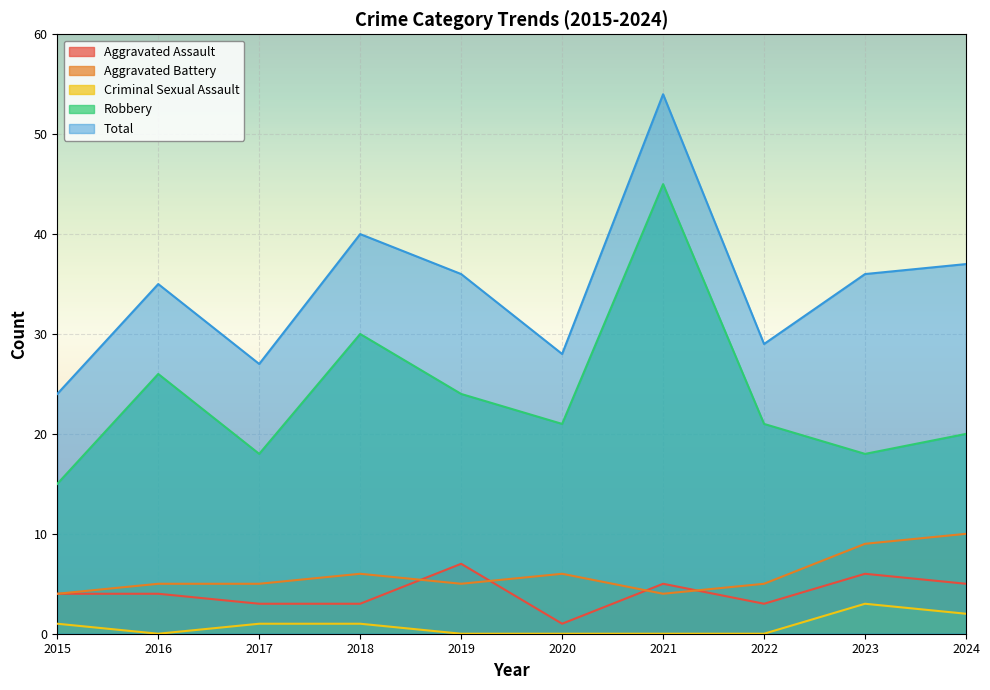

At which category does Robbery reach its first local valley?

2017